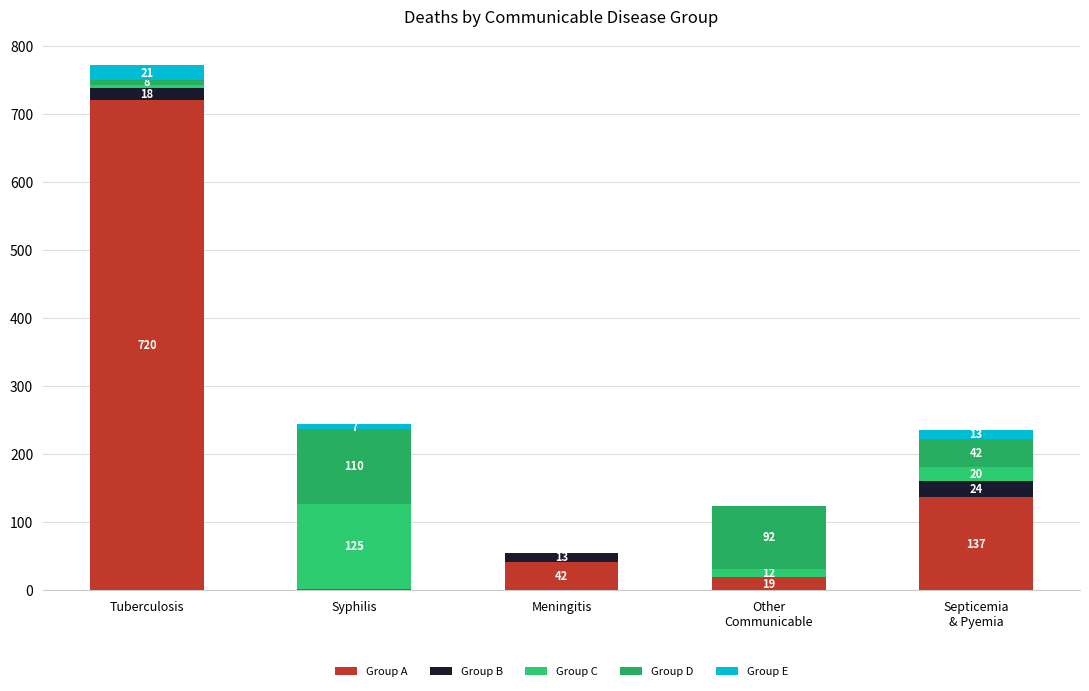

How many categories are shown in the chart?

5